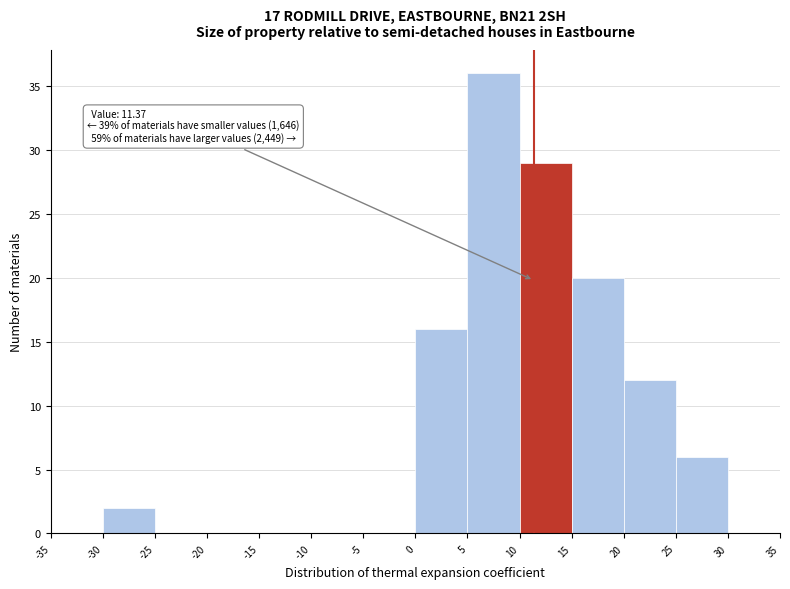

Which range on the x-axis has the tallest bar?

5 to 10